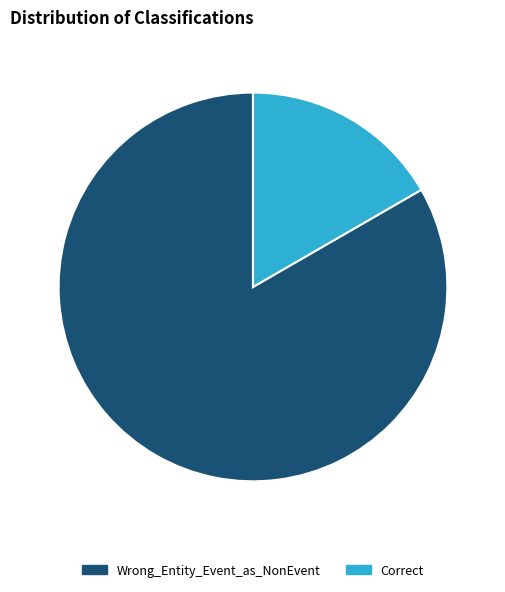

Is it true that Correct is 8% of the pie?

False